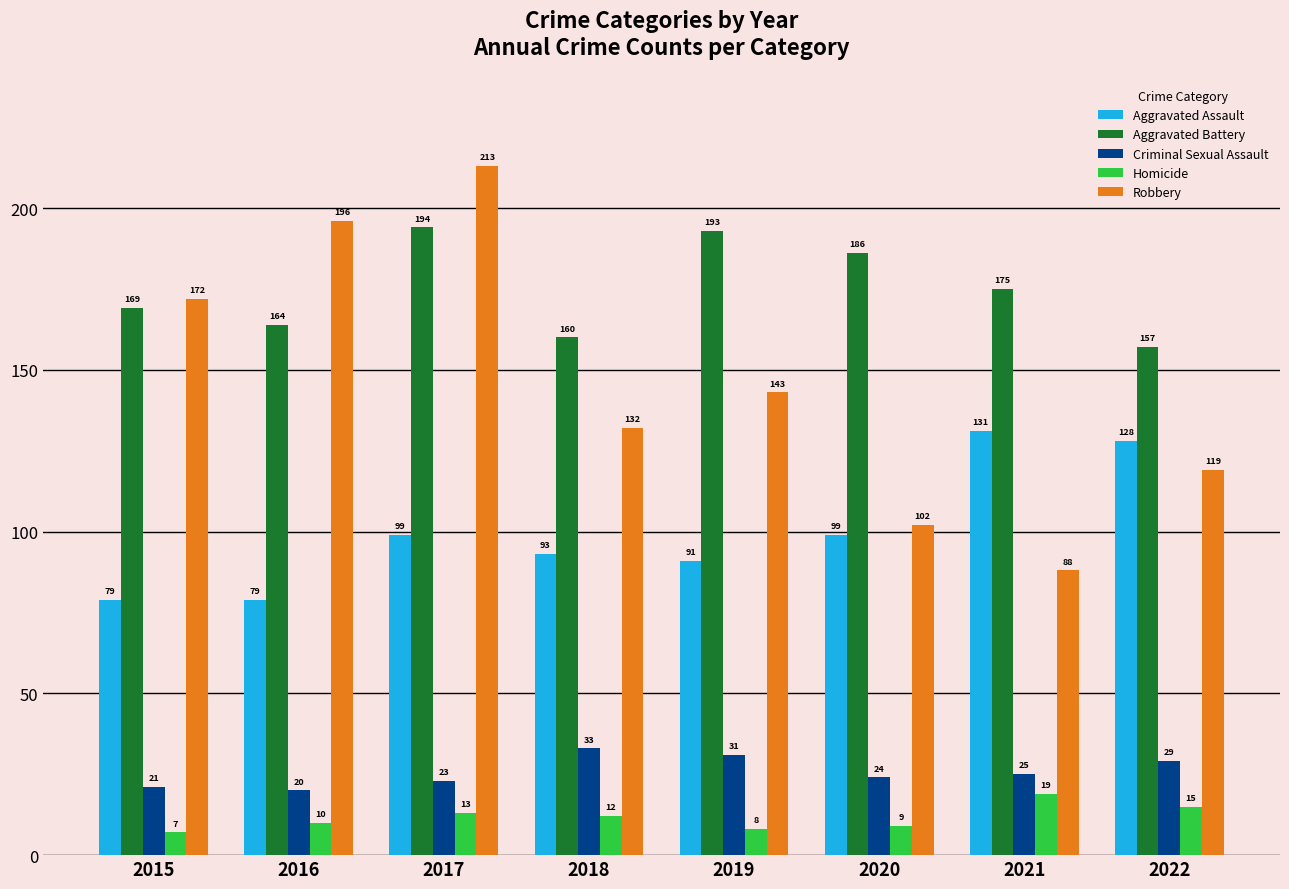

What is the sum of the Criminal Sexual Assault values at 2017 and 2015?

44